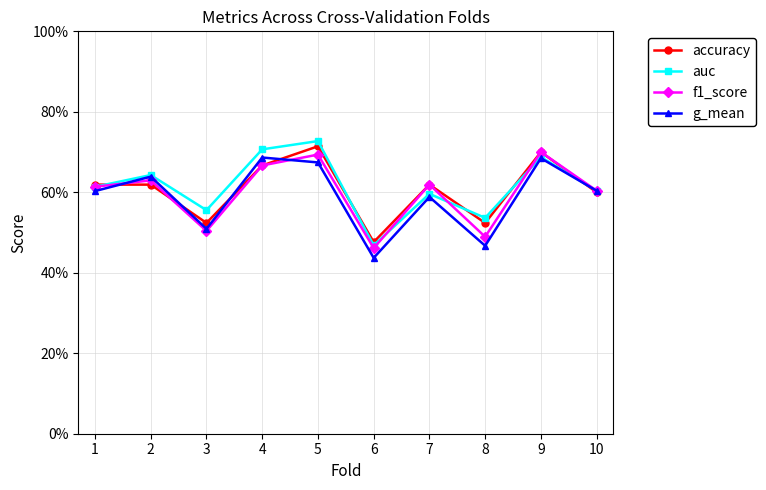

What are all the series names shown in the legend?

accuracy, auc, f1_score, g_mean